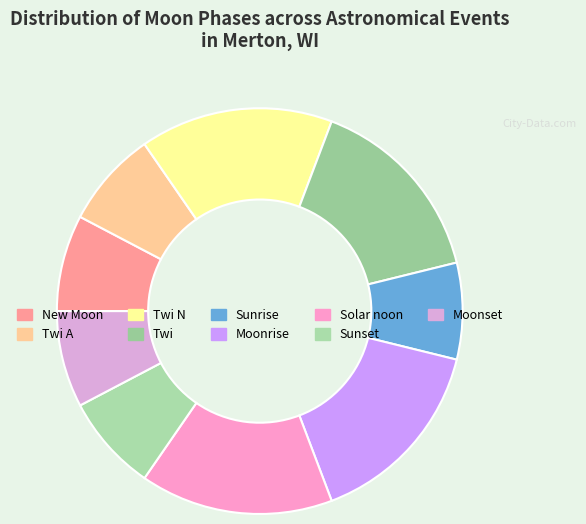

How many segments does this pie chart have?

9